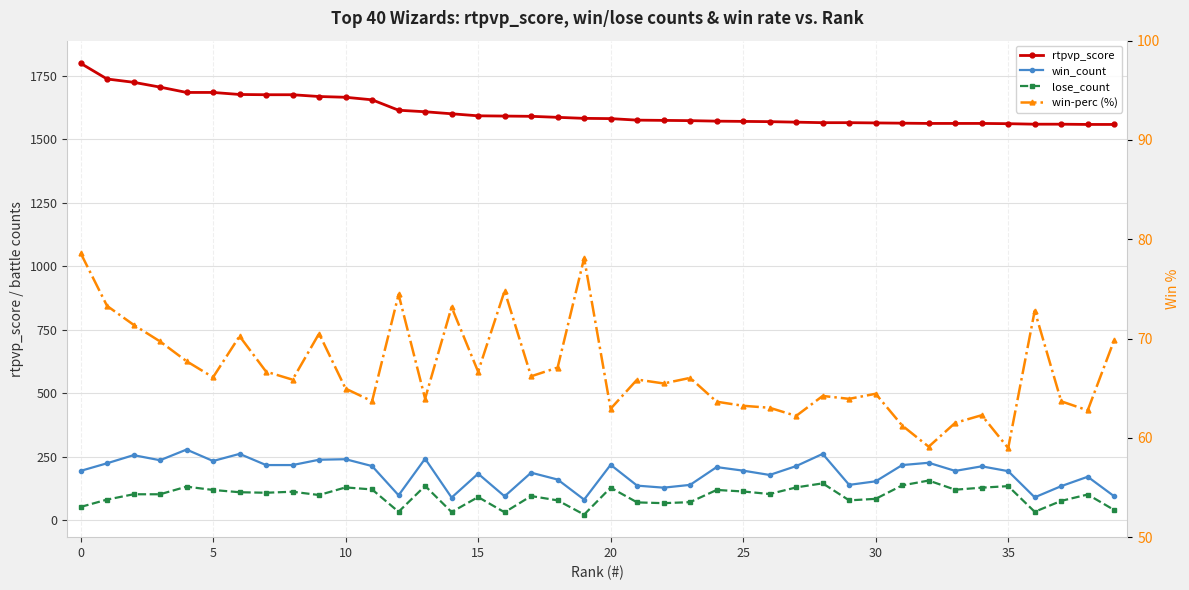

True or false: rtpvp_score and win-perc (%) cross at least once.

False